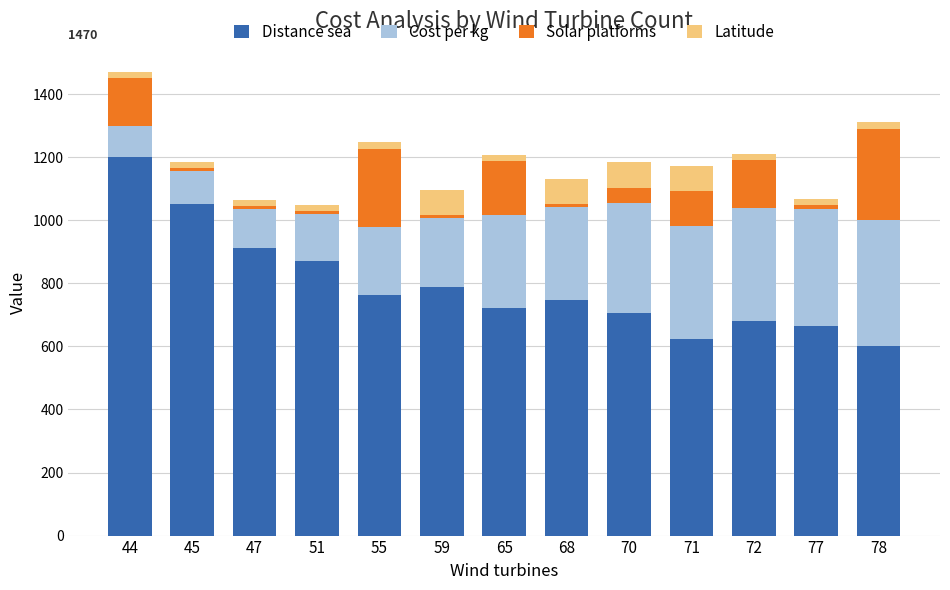

How many bars are there in total?

13